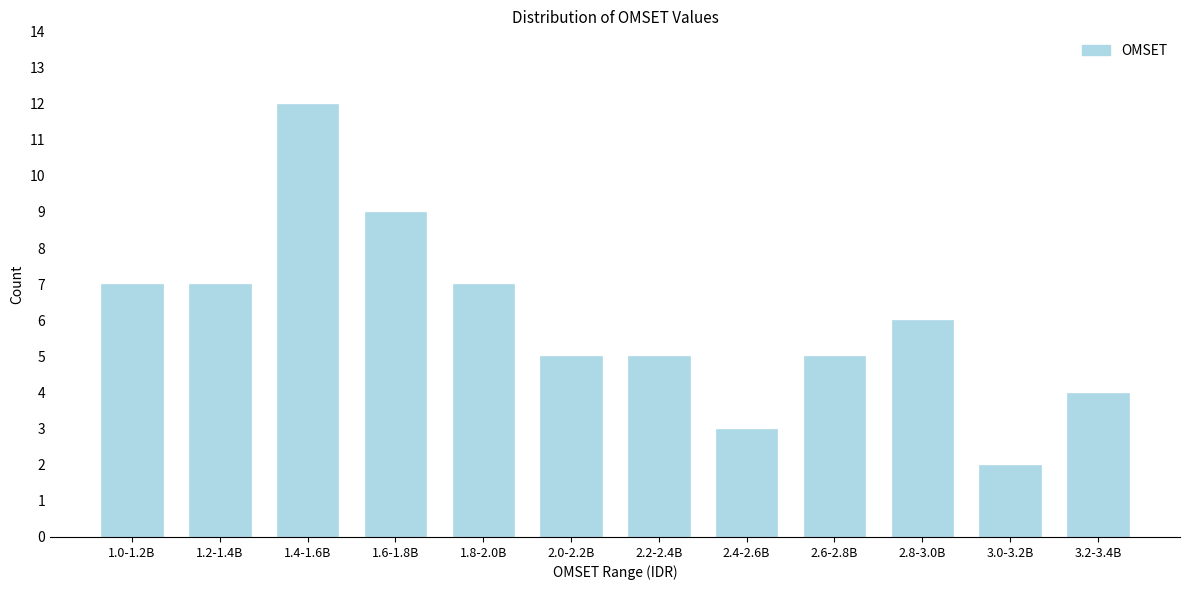

Reading left to right, list all the values displayed in this chart.

1.0-1.2B=7	1.2-1.4B=7	1.4-1.6B=12	1.6-1.8B=9	1.8-2.0B=7	2.0-2.2B=5	2.2-2.4B=5	2.4-2.6B=3	2.6-2.8B=5	2.8-3.0B=6	3.0-3.2B=2	3.2-3.4B=4